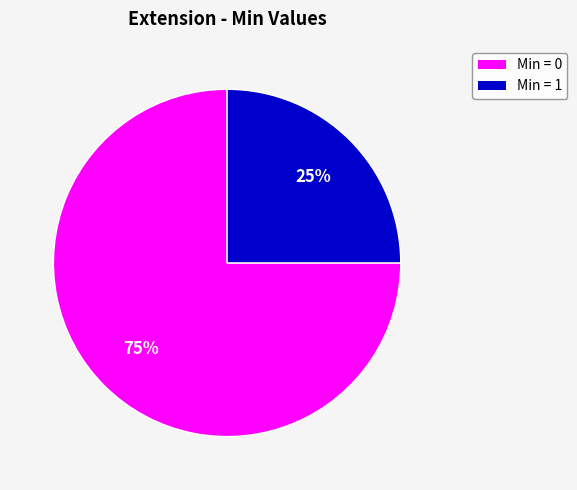

To the nearest percent, what is the average slice percentage?

50%